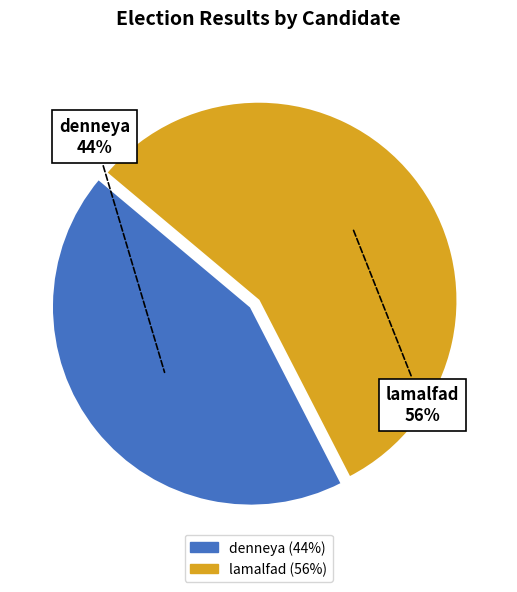

Count the number of slices in the pie.

2